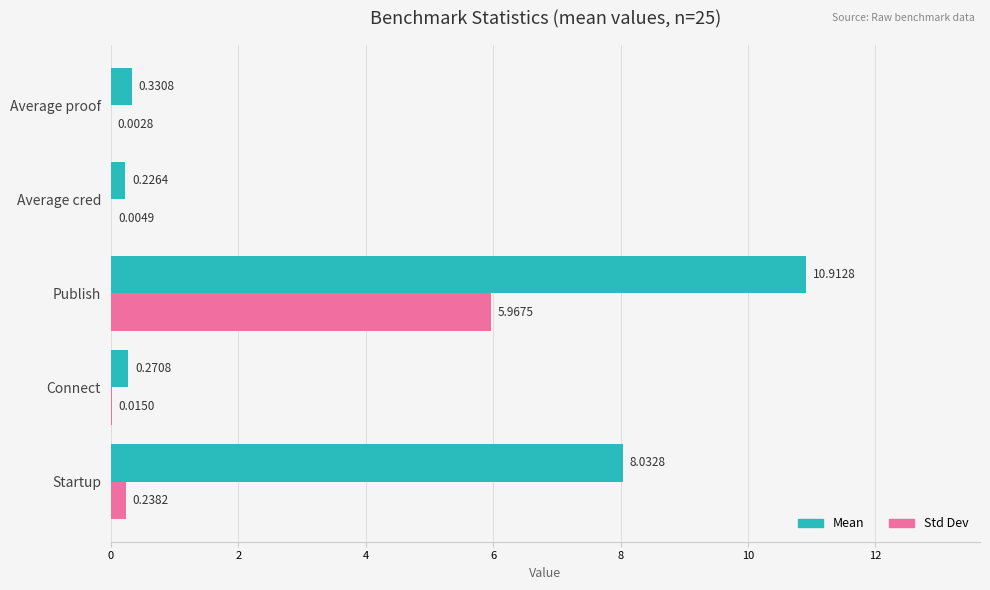

Which series has the largest total across all categories?

Mean